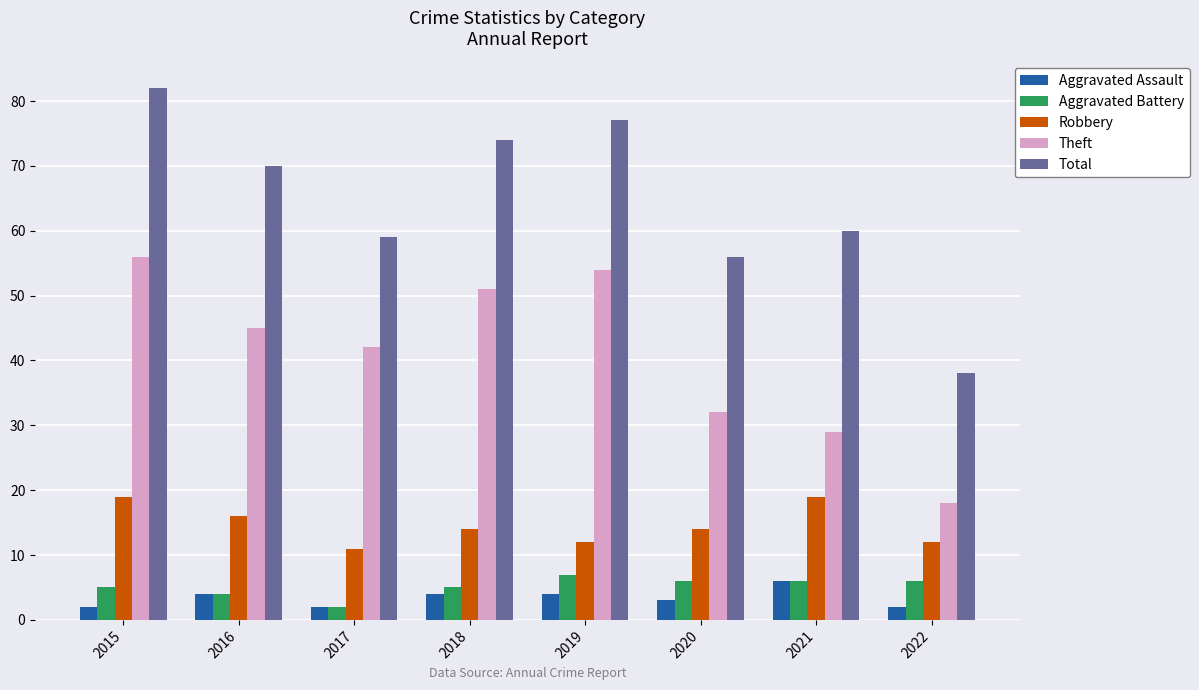

How many groups of bars are there?

8